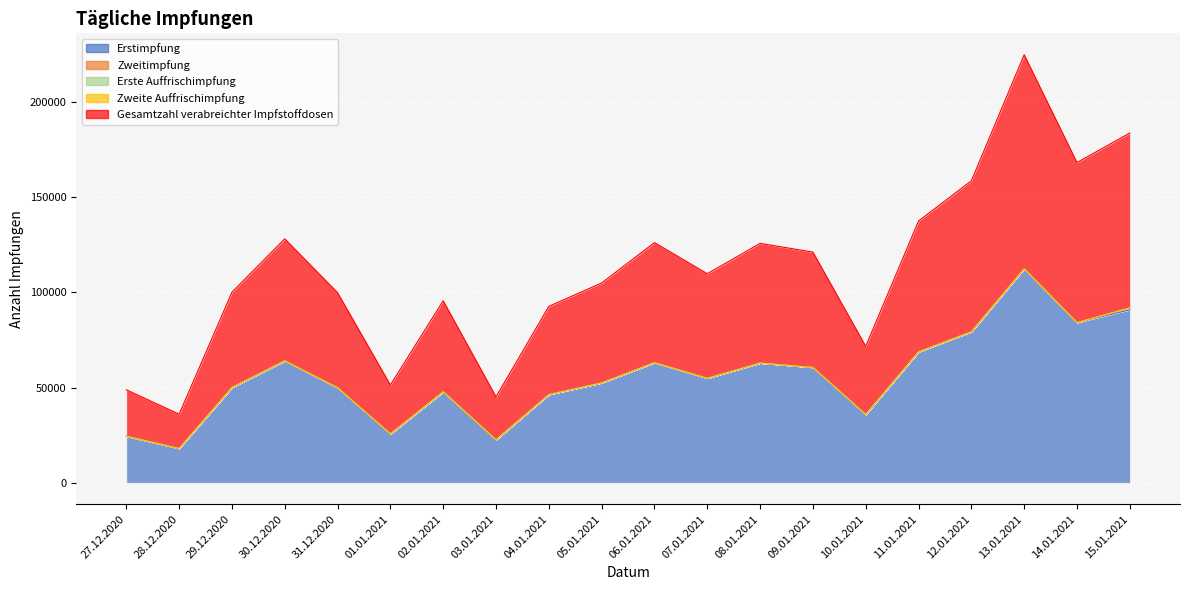

Where does the Gesamtzahl verabreichter Impfstoffdosen series first go above 54908?

30.12.2020